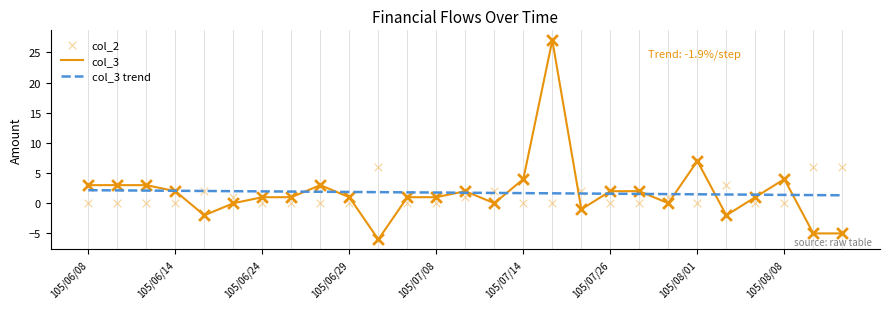

What is the lowest value of the col_3 series?

-6.0